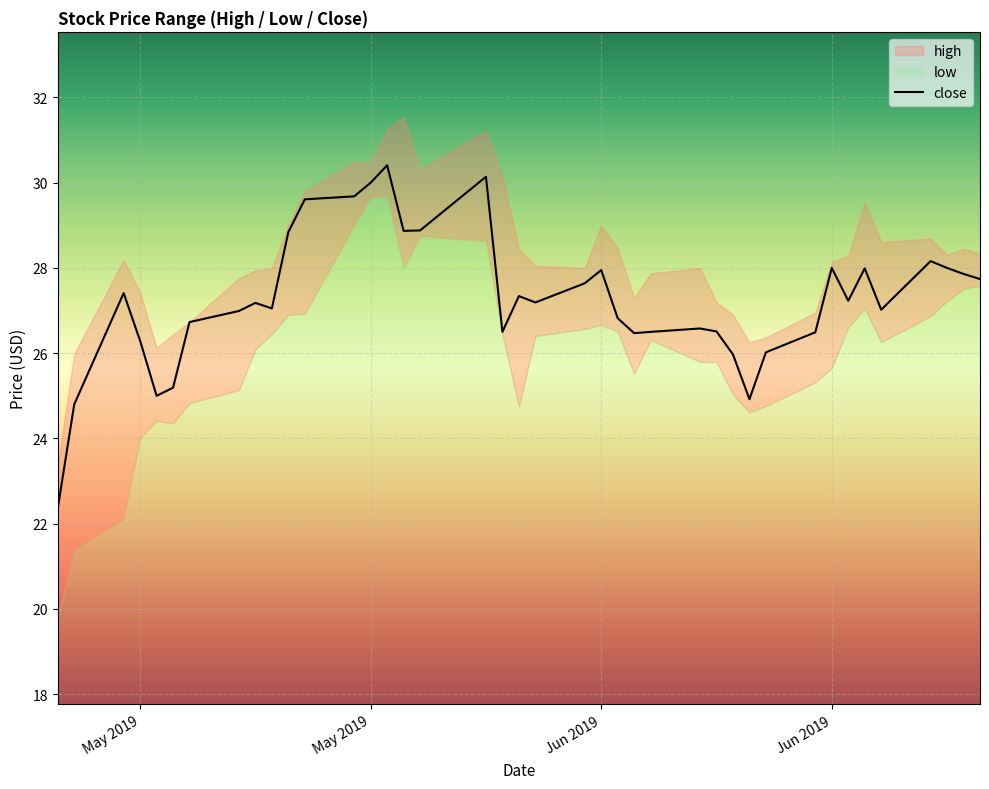

What is the value of the 38th point from the left?

28.0